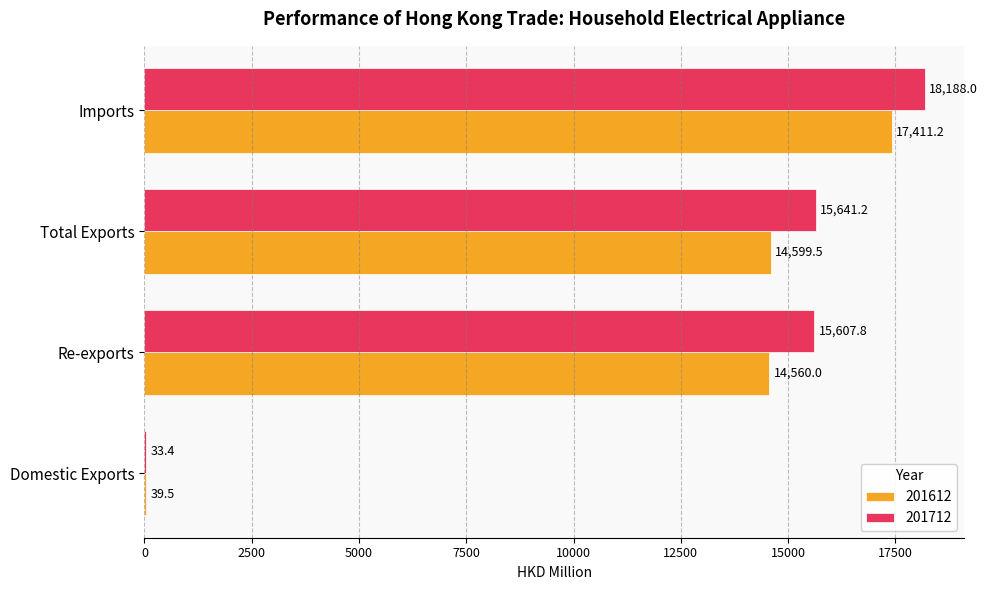

Is it true that 201612 equals 20360.1 at Total Exports?

False